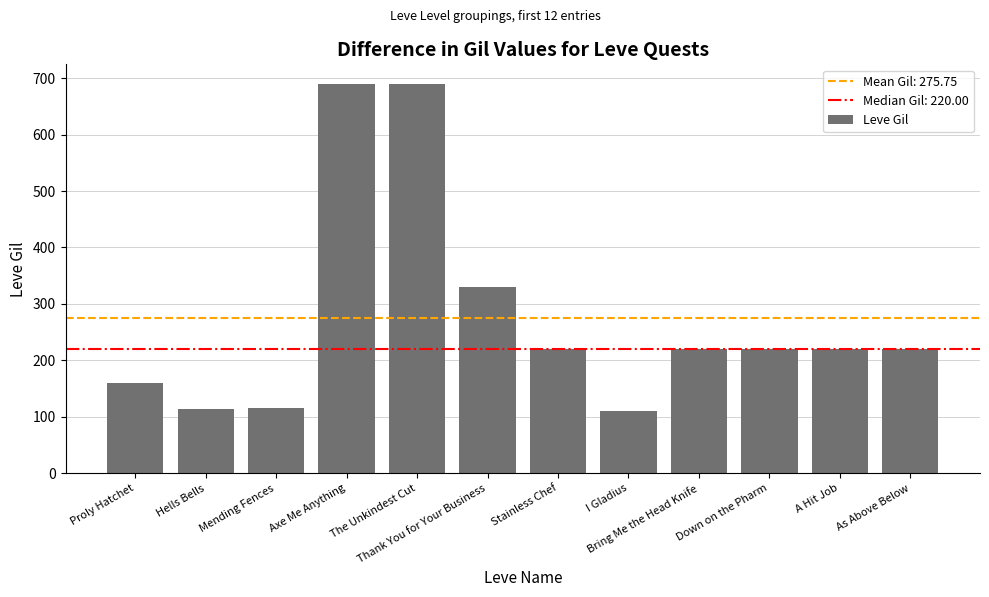

Is it true that the value at As Above Below is 289?

False